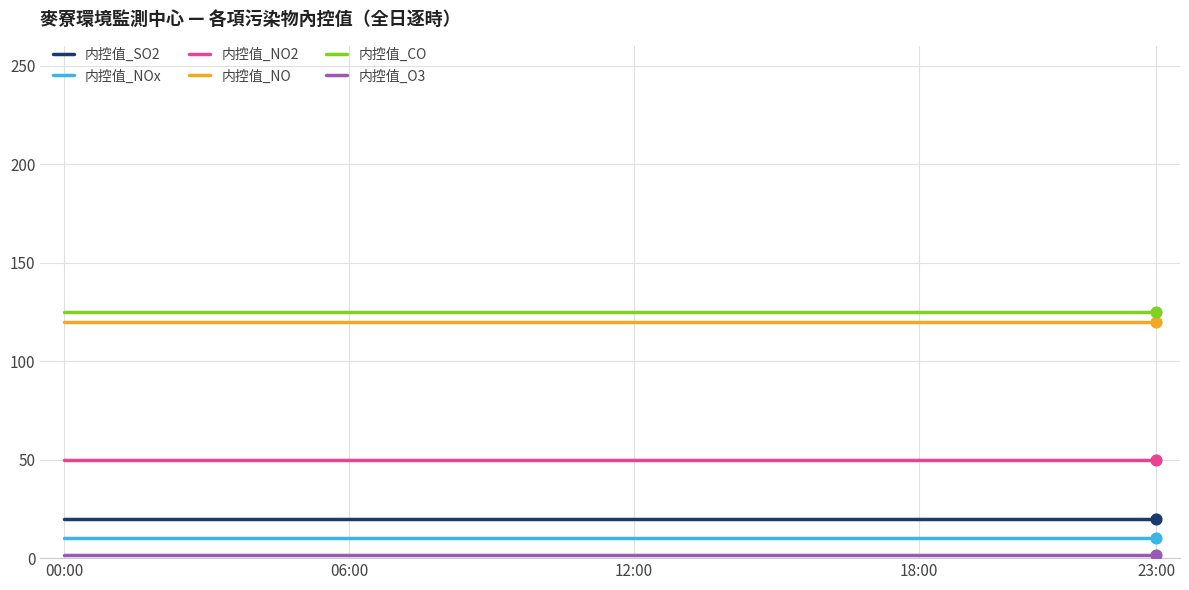

What is the lowest value of the 内控值_NOx series?

10.0